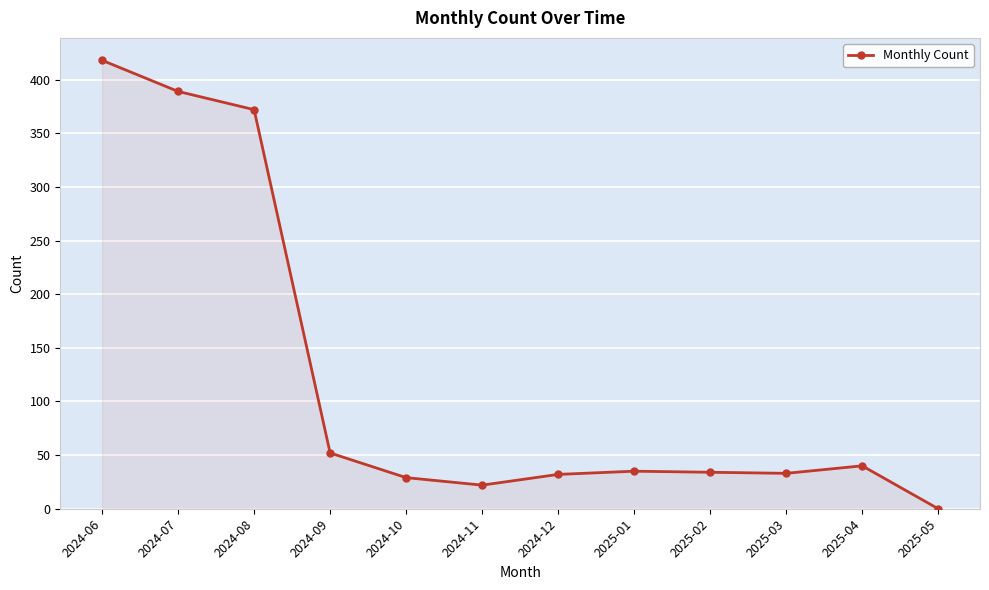

True or false: there are more than 1 points higher than both neighbors.

True